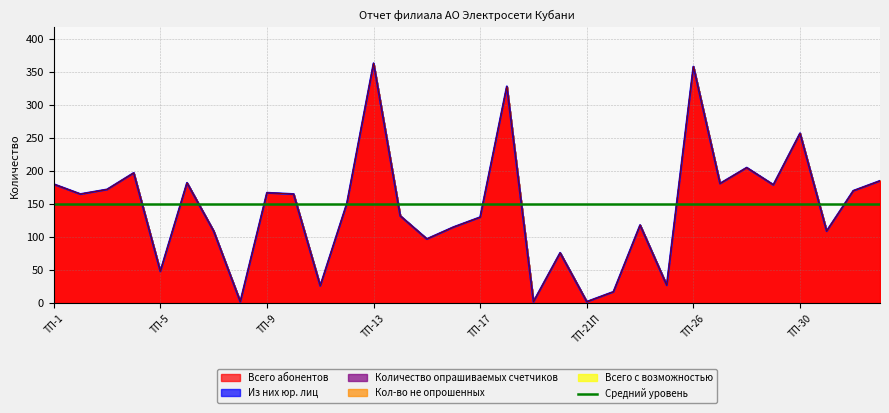

Between ТП-20 and ТП-26, which series saw the biggest shift?

Всего абонентов